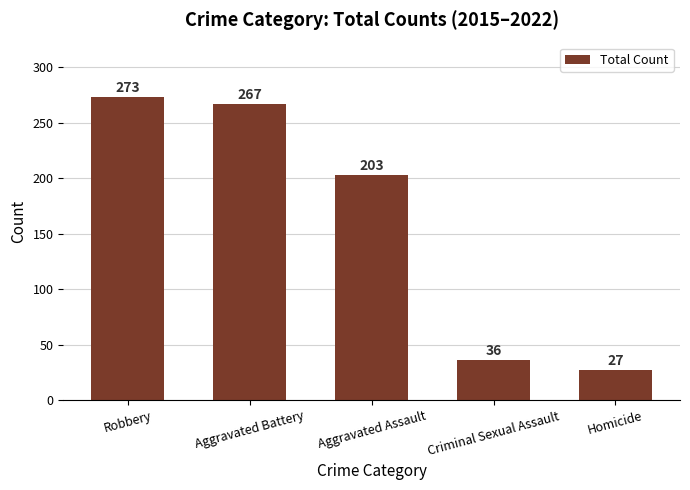

Rank the categories by value from lowest to highest.

Homicide, Criminal Sexual Assault, Aggravated Assault, Aggravated Battery, Robbery